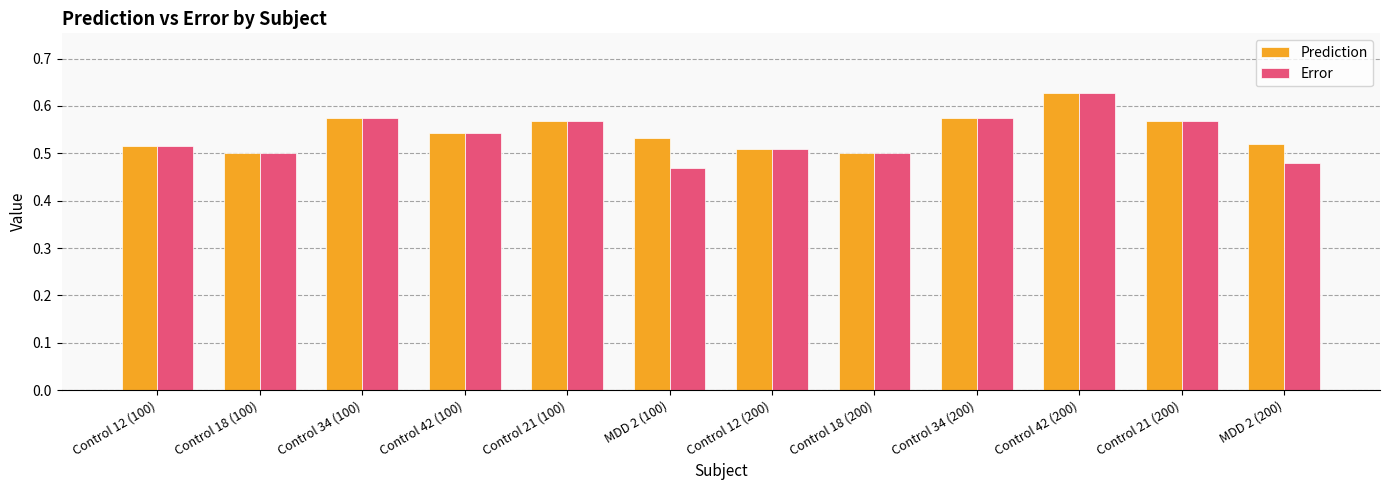

At which label does Error reach its peak?

Control 42 (200)